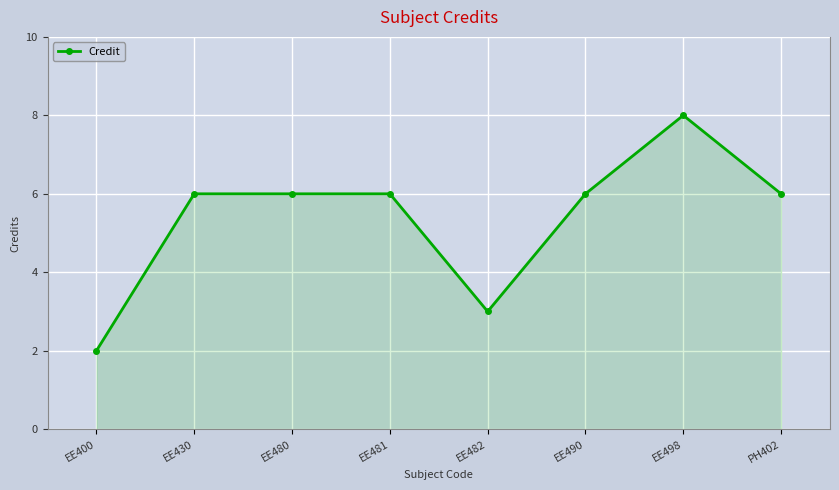

What is the difference between the maximum and minimum values?

6